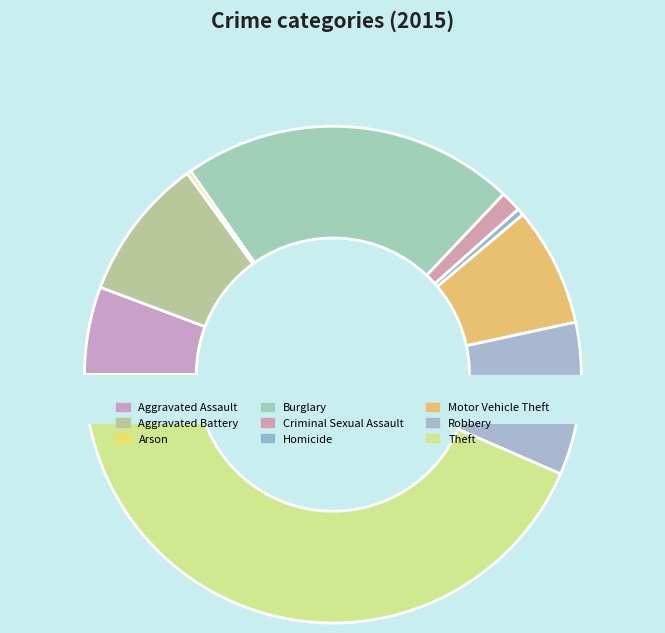

What percentage is NOT represented by Motor Vehicle Theft?

92.2%